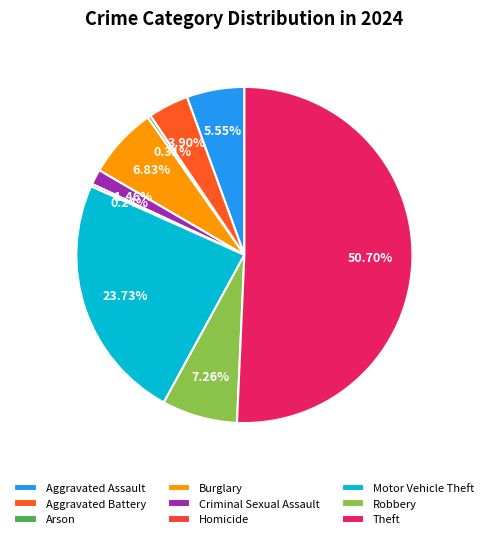

Which slice is the smallest?

Homicide